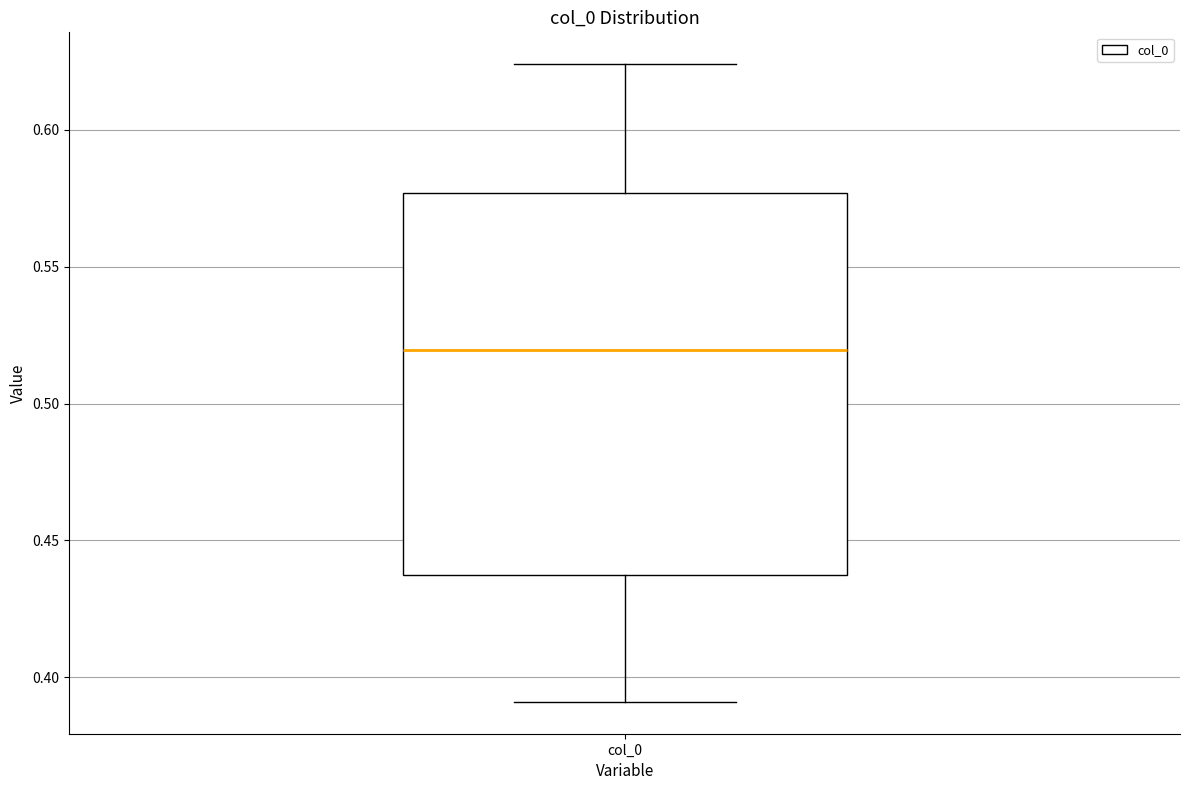

Where does the median line of the box for col_0 sit on the y-axis? The values are not printed on the chart, so give them approximately, as read against the axis.

0.520